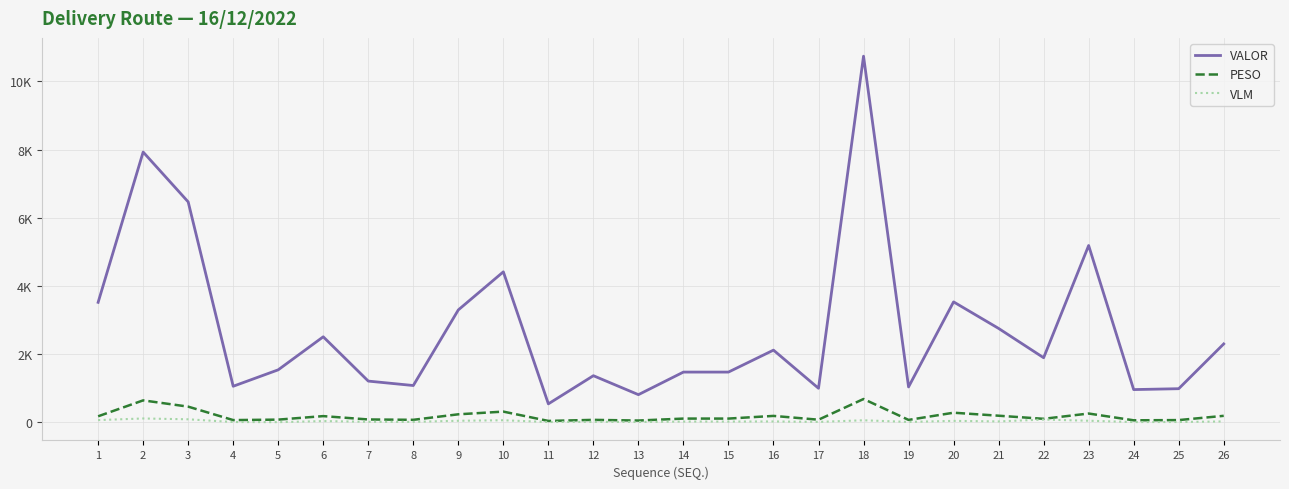

The value of PESO at 4 is 64.6. True or false?

True